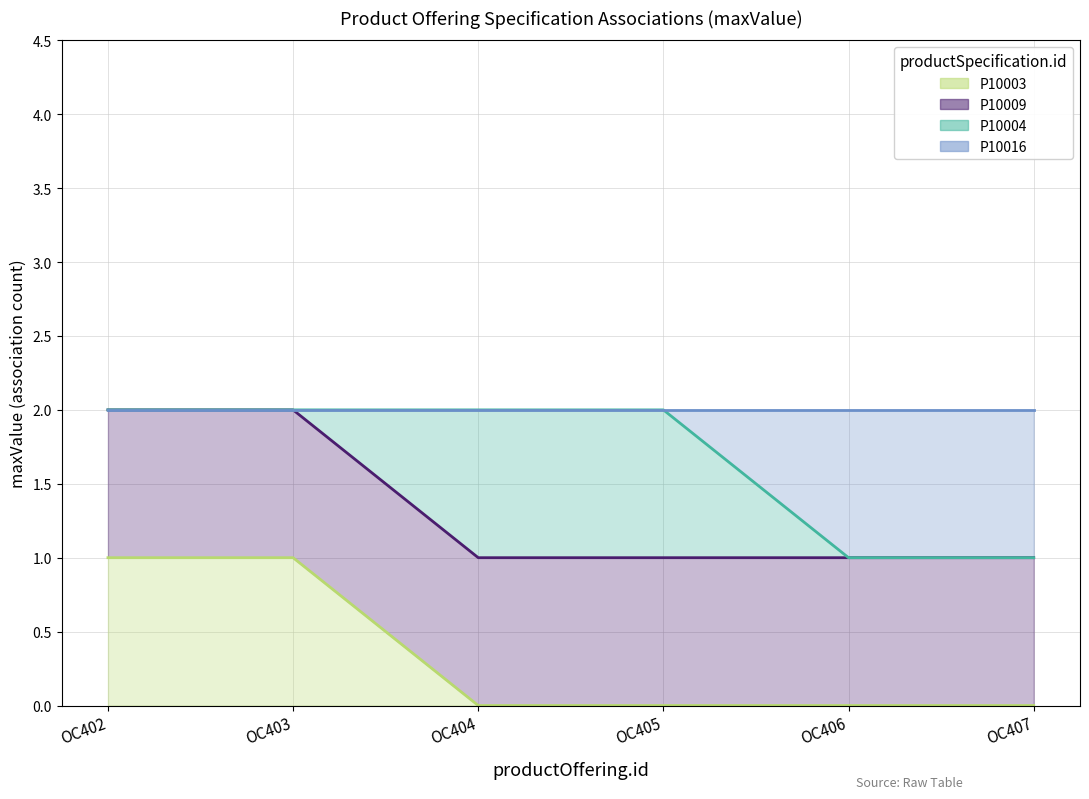

Which series has the widest spread of values?

P10003 line